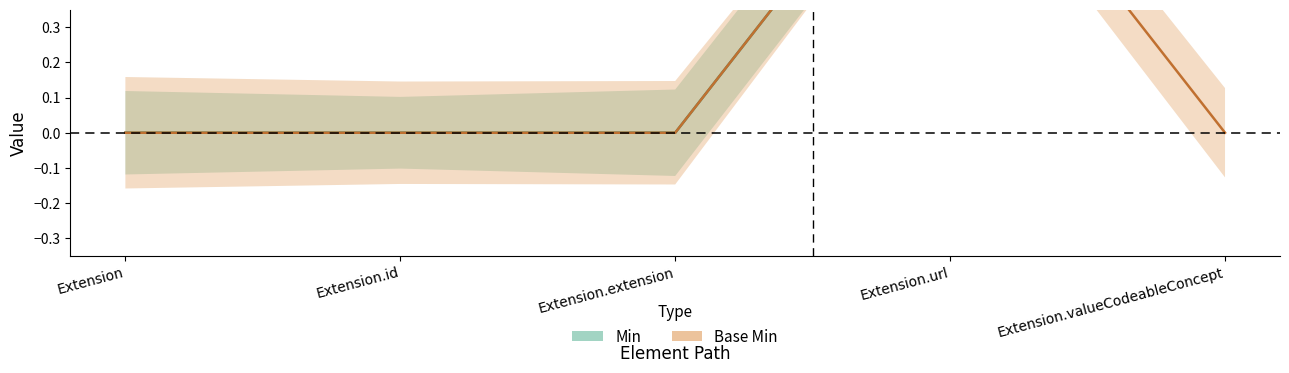

Reading right to left, what are all the values shown in this chart?

Min: Extension.valueCodeableConcept=1	Extension.url=1	Extension.extension=0	Extension.id=0	Extension=0
Base Min: Extension.valueCodeableConcept=0	Extension.url=1	Extension.extension=0	Extension.id=0	Extension=0